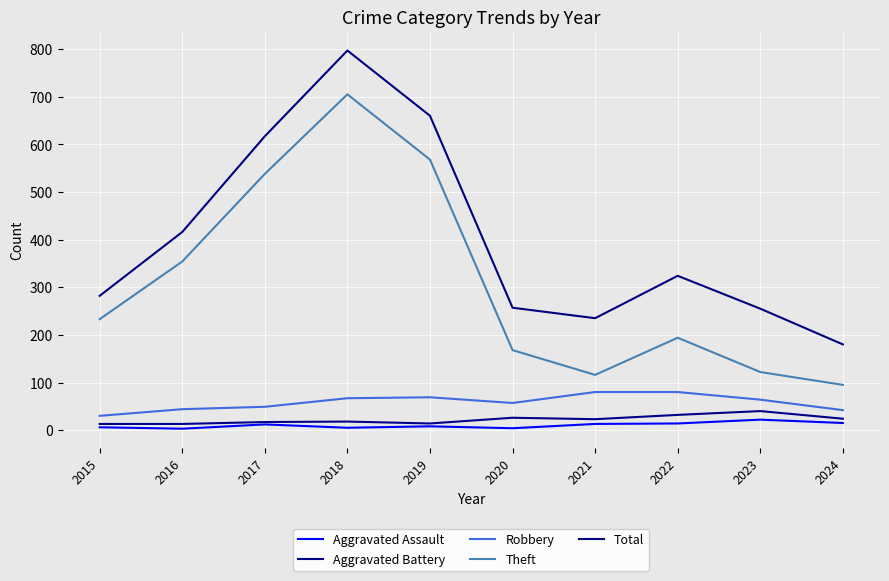

Is the value of Aggravated Assault at 2024 greater than the value of Total at 2024?

No